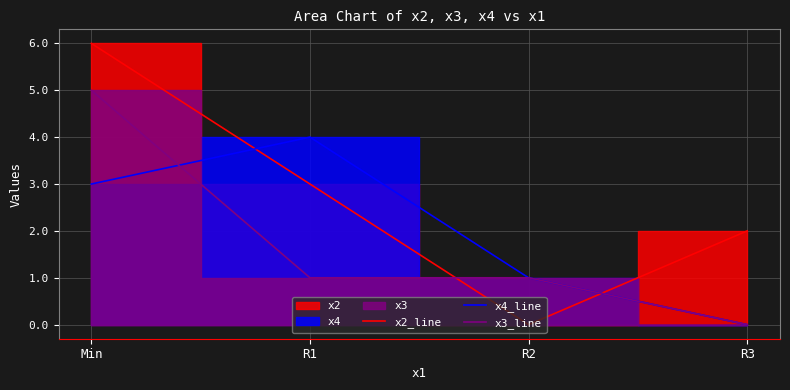

How many data points in x3_line are less than 1?

1